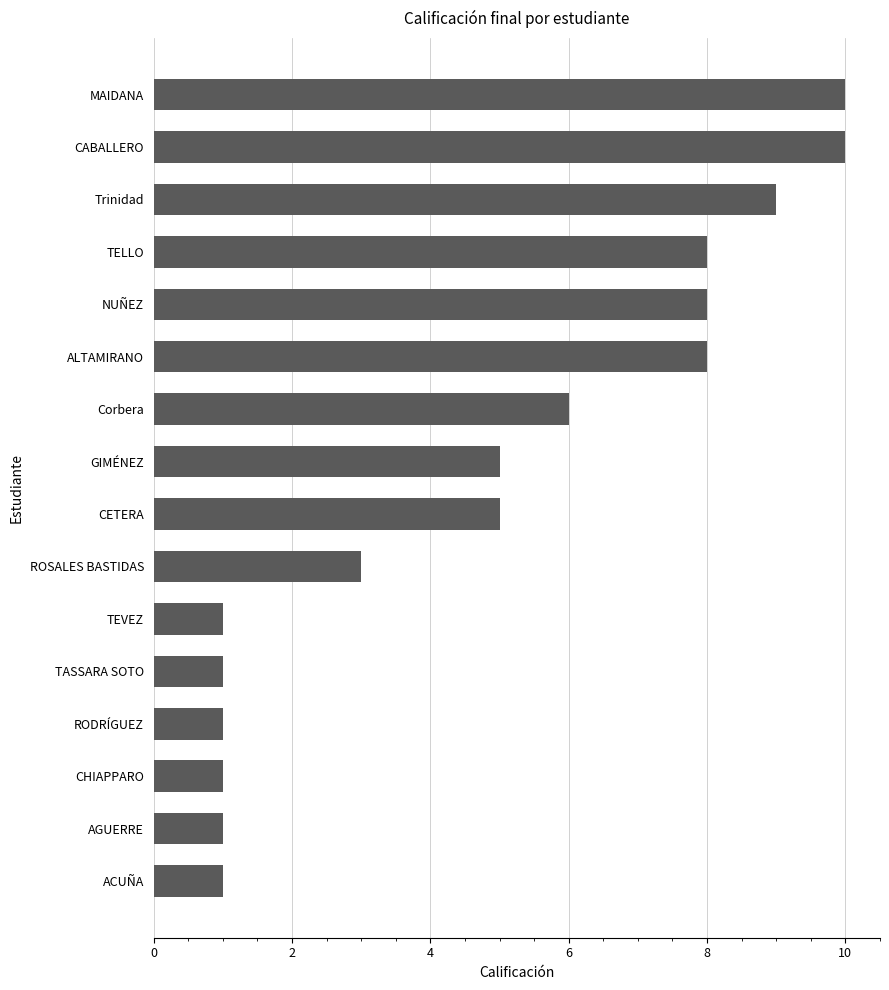

Which has a higher value, CETERA or RODRÍGUEZ?

CETERA